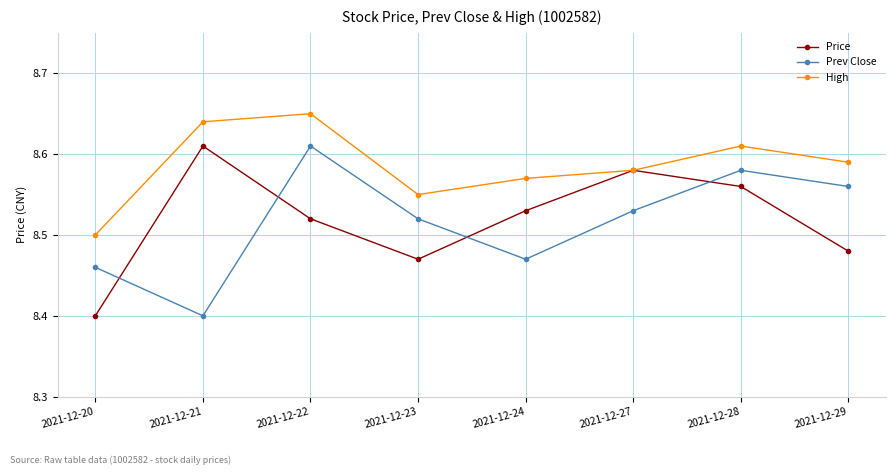

True or false: High and Prev Close intersect in this chart.

False